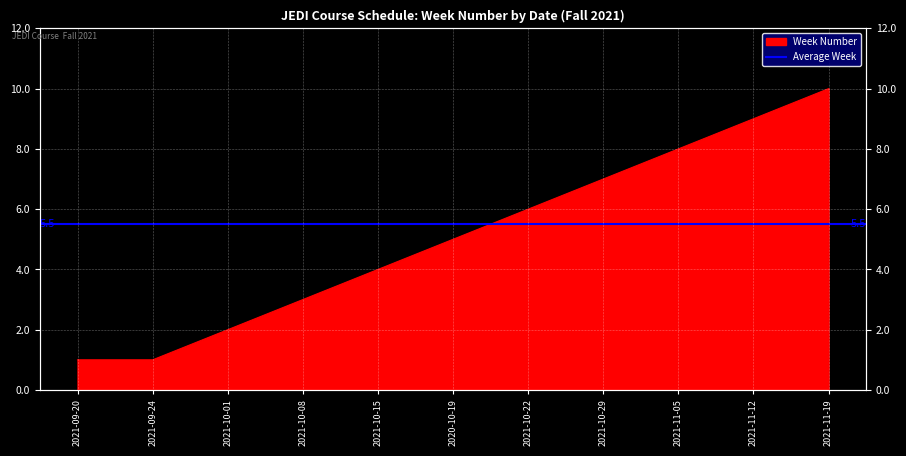

What is the difference between the second highest and minimum values?

8